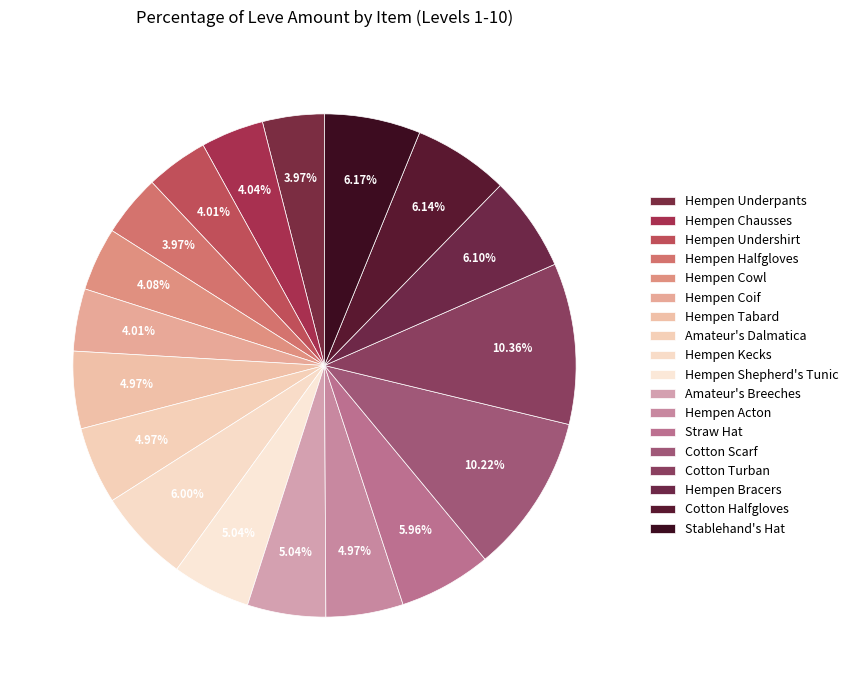

Which category has the biggest portion of the pie?

Cotton Turban